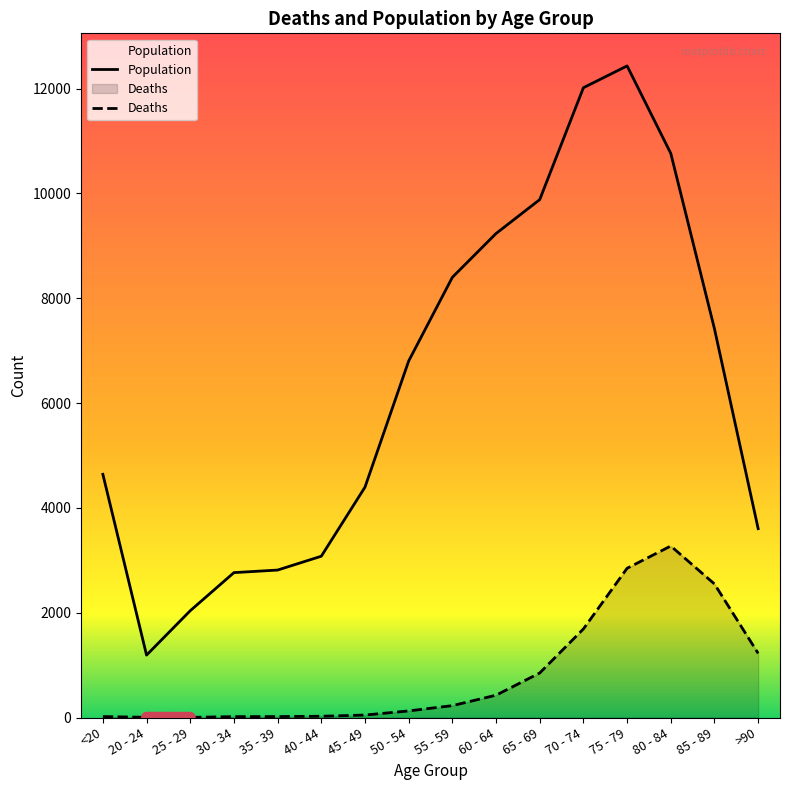

Does the chart have visible grid lines?

No